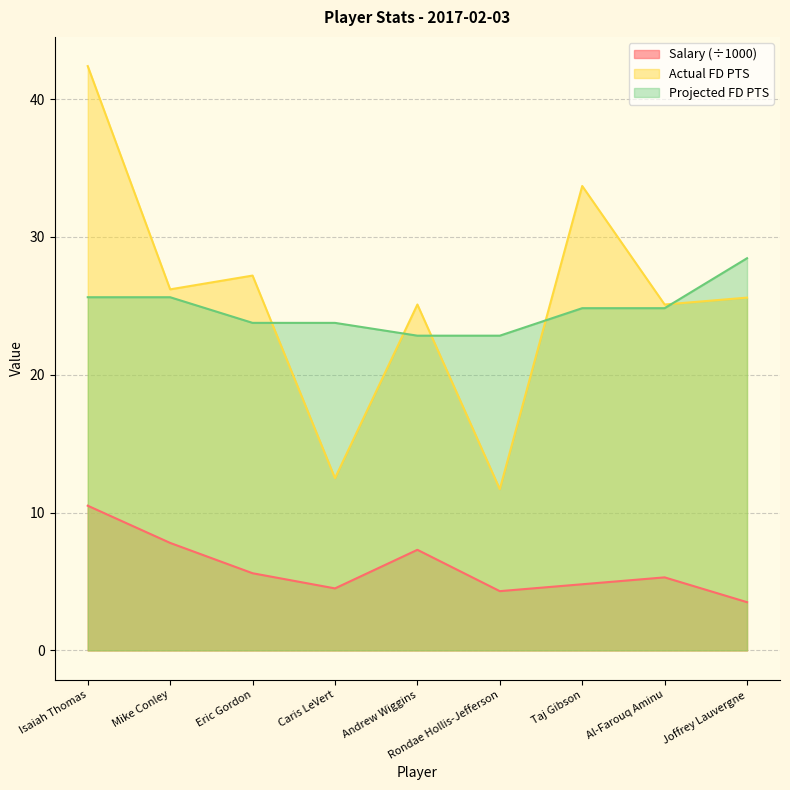

What position from the left is Andrew Wiggins?

5